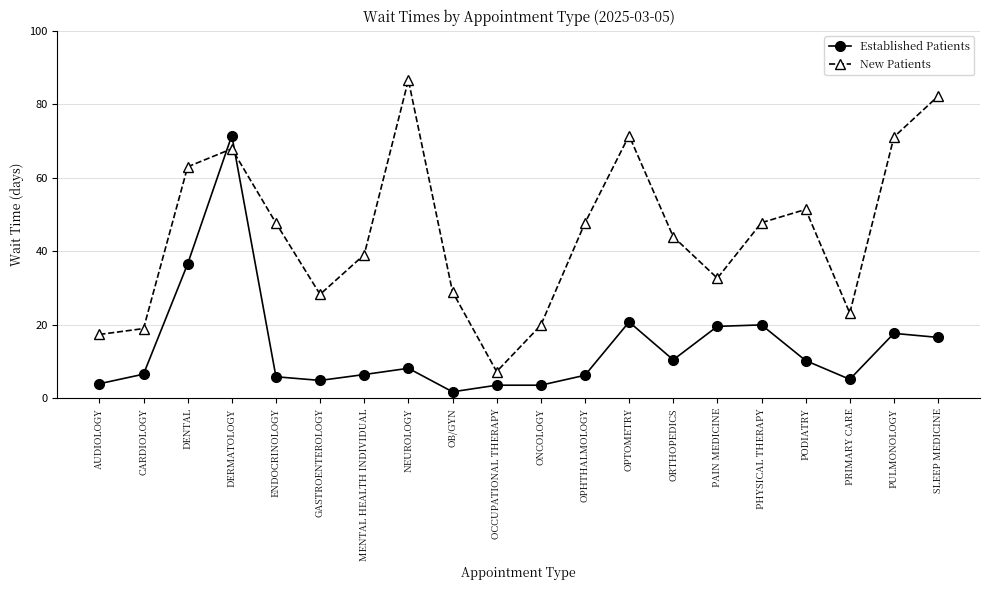

Which category has the highest value across all series?

NEUROLOGY